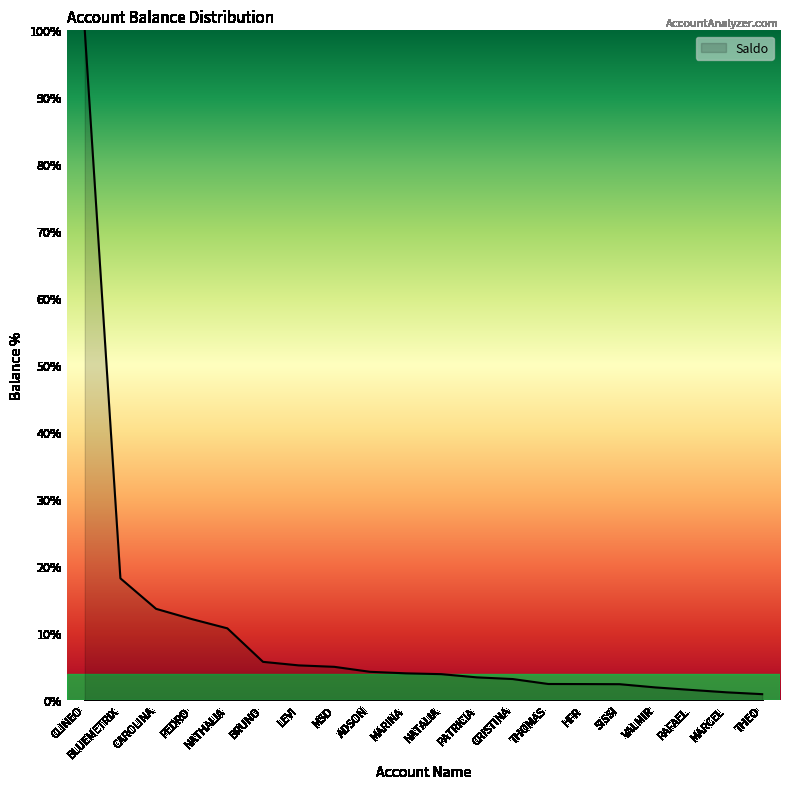

What is the change in value from NATALIA to PATRICIA?

-0.5